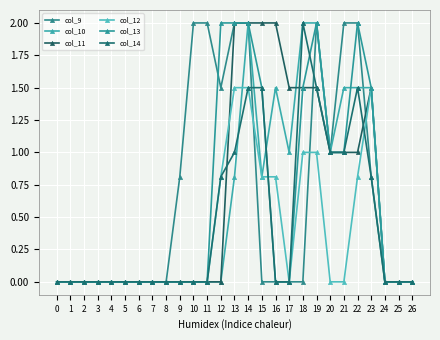

Is the value of col_12 at 0 greater than the value of col_10 at 15?

No